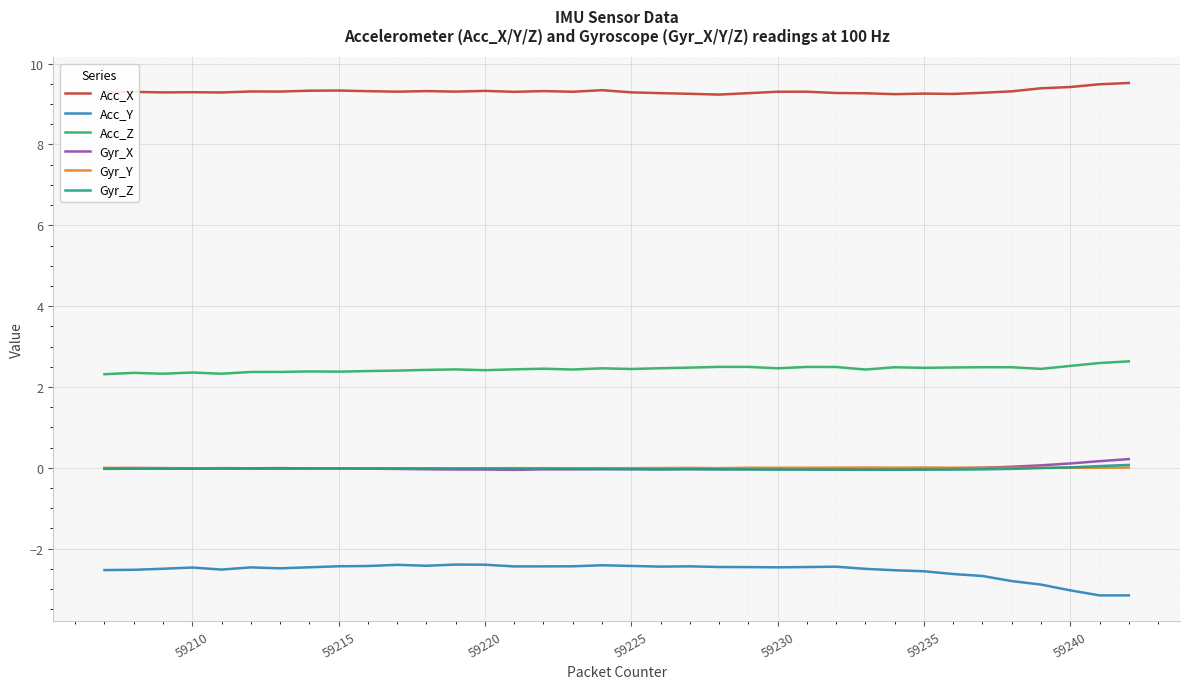

True or false: Gyr_Z and Acc_X cross at least once.

False